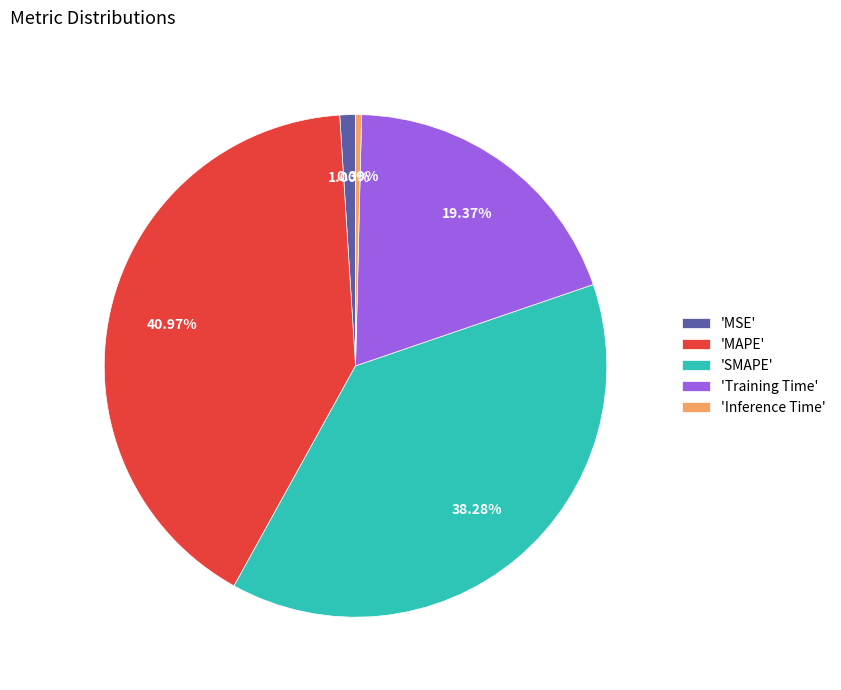

Rank the categories by value from lowest to highest.

'Inference Time', 'MSE', 'Training Time', 'SMAPE', 'MAPE'